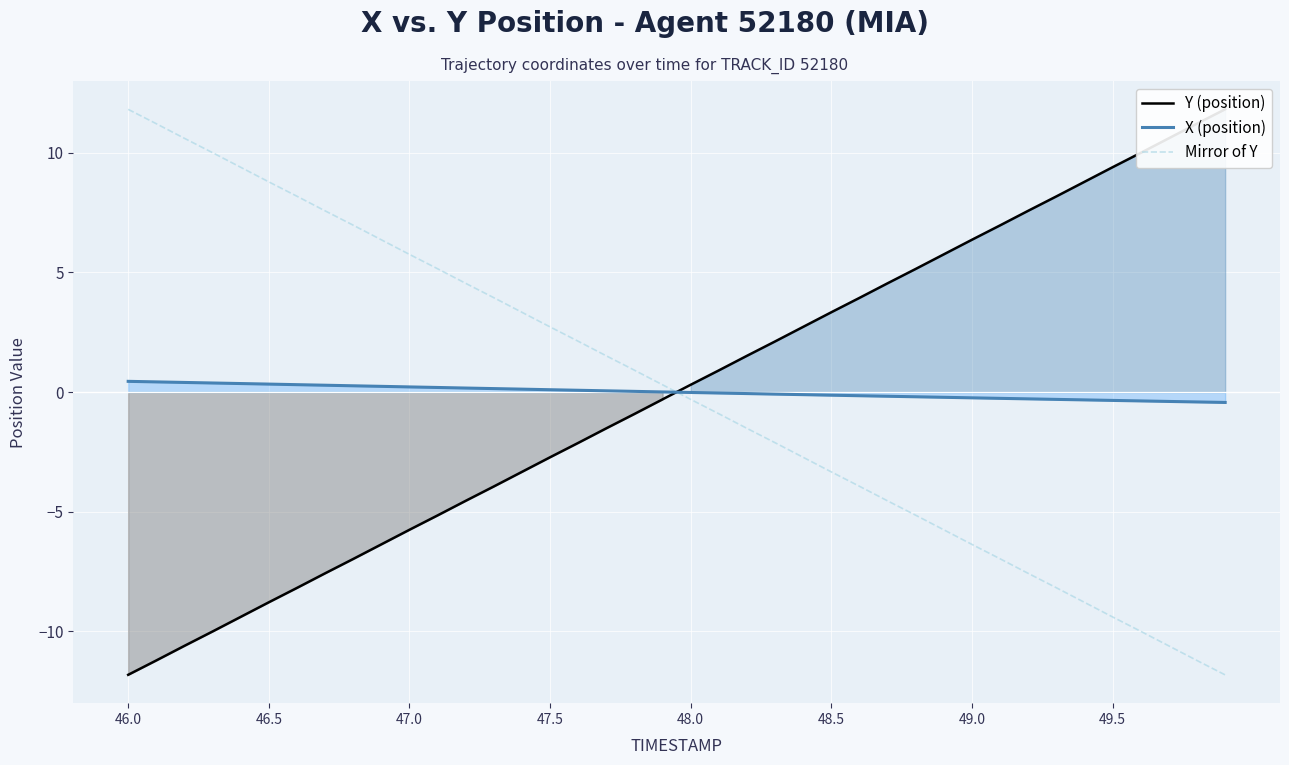

How many values in the Mirror of Y series are below 0?

20